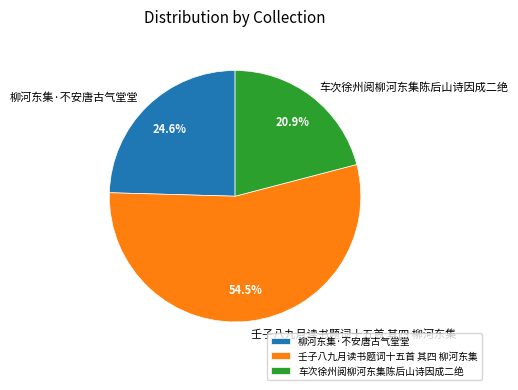

Is the sum of 车次徐州阅柳河东集陈后山诗因成二绝 and 柳河东集·不安唐古气堂堂 greater than half?

No